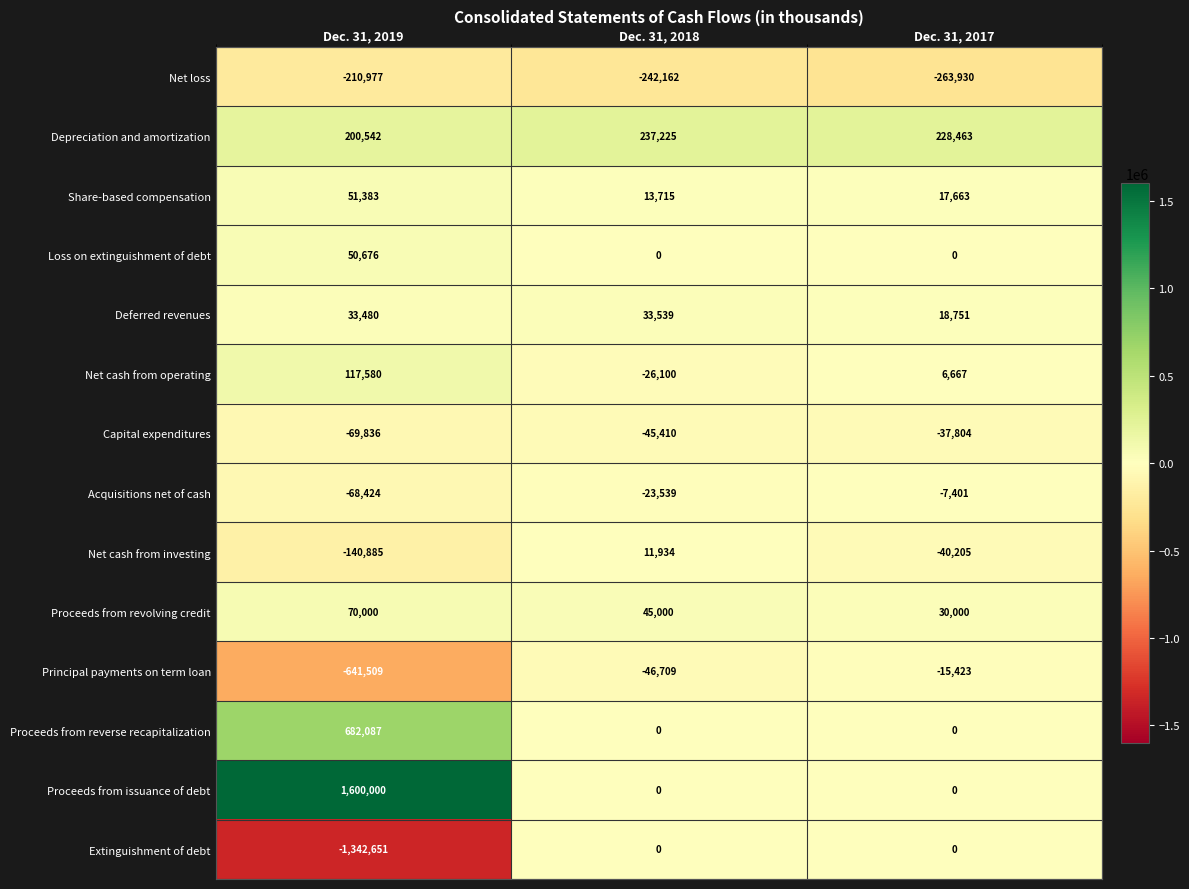

What is the smallest value displayed?

-1342651